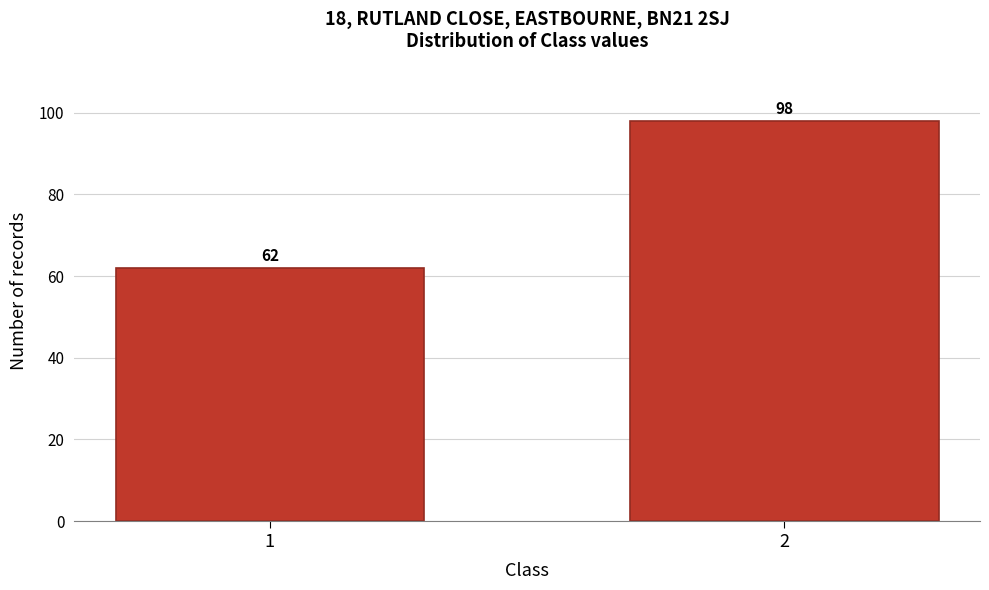

Reading left to right, list all the values displayed in this chart.

62	98